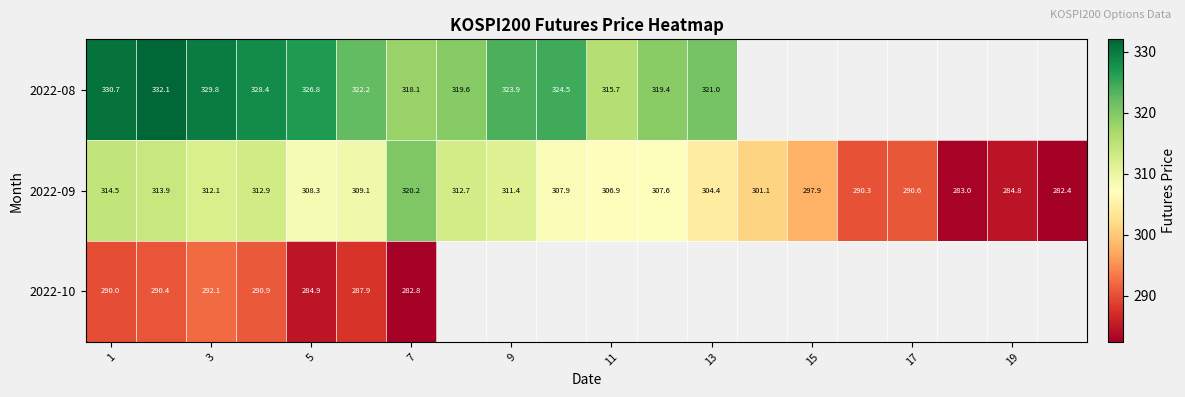

What is the sum of all 2022-09 values?

6072.0